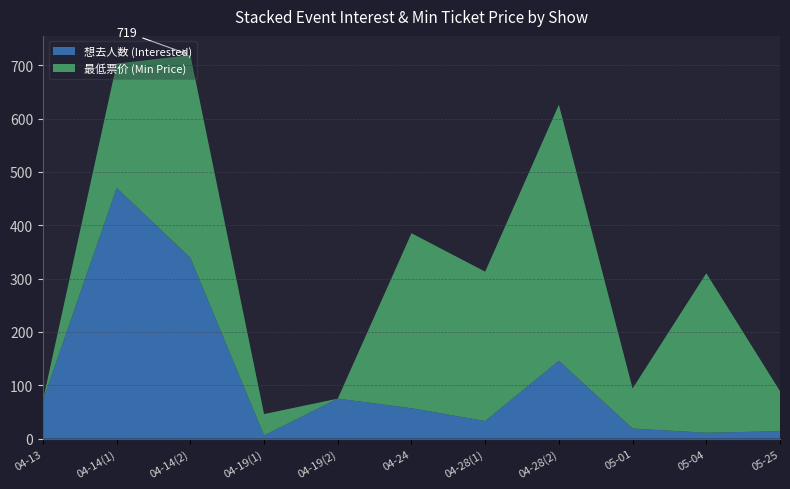

Reading left to right, what are all the values shown in this chart?

想去人数: 72	470	339	6	75	57	33	146	19	11	14
最低票价: 0	233	380	40	0	328	280	480	75	299	75